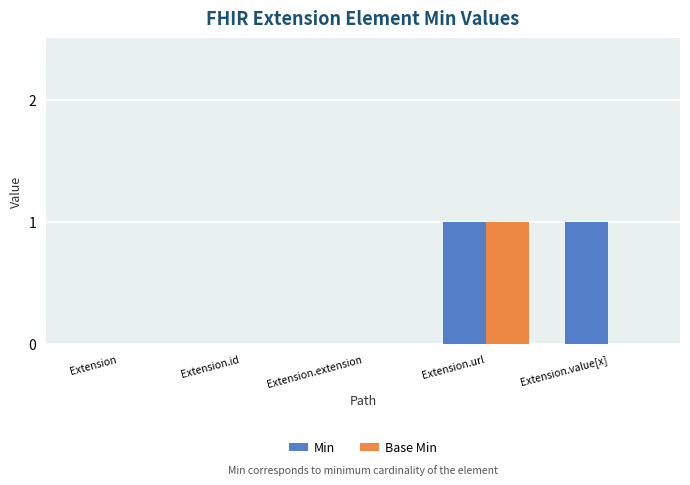

At which category is the sum across all series the highest?

Extension.url